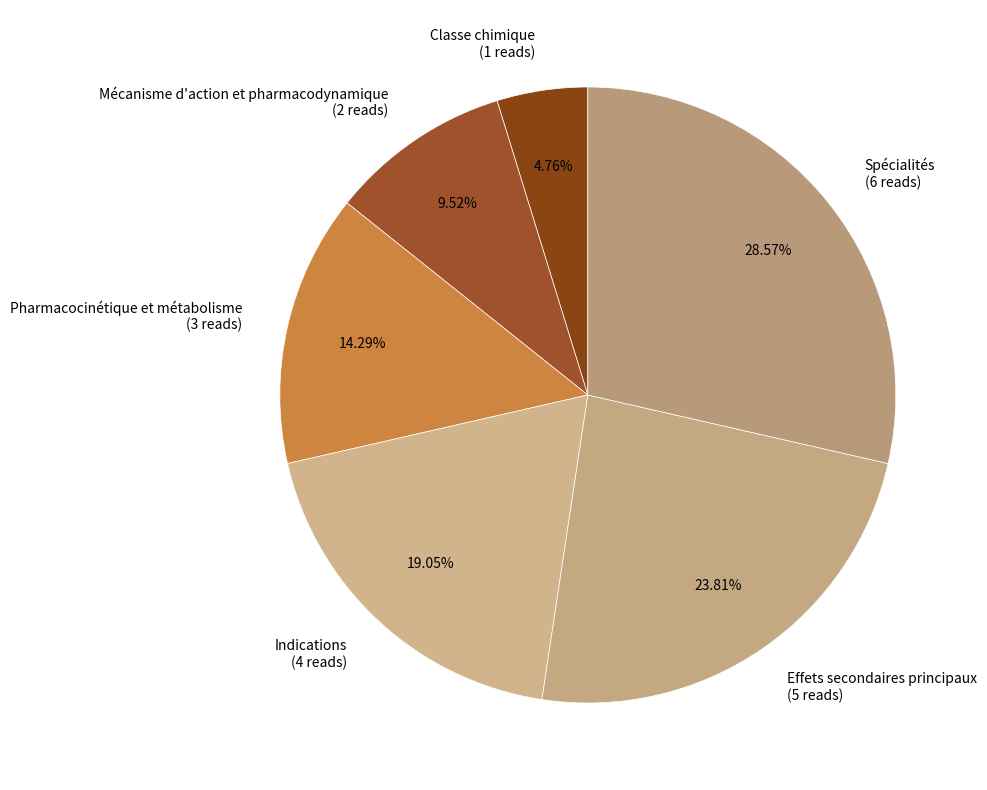

What is the smallest slice in the pie chart?

Classe chimique